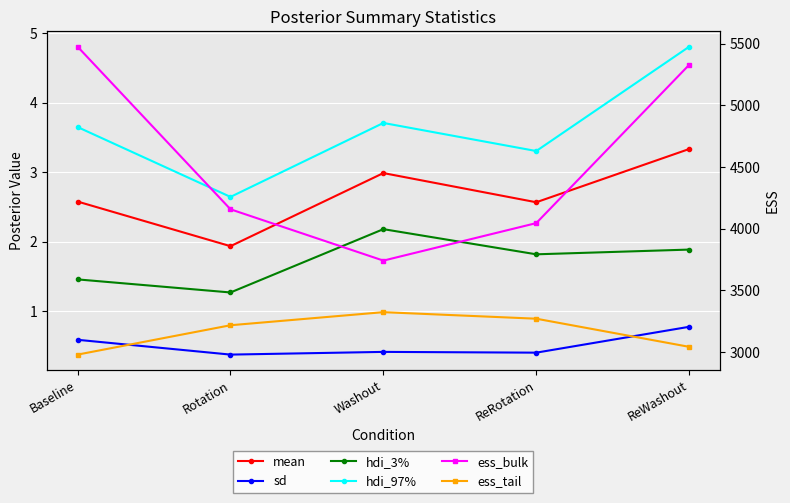

What is the total value across all series at Washout?

7075.3